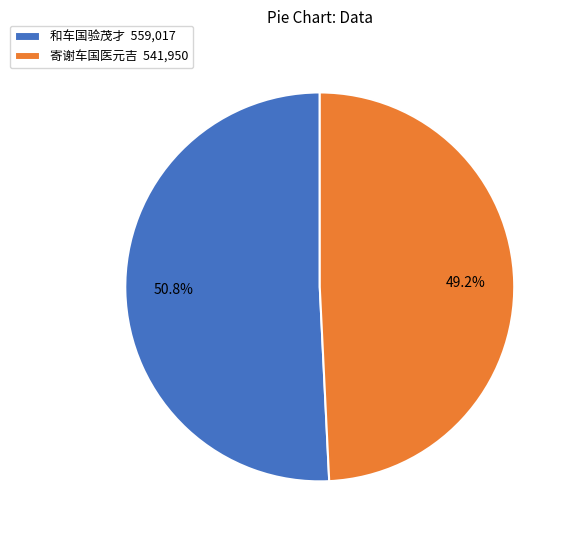

How many slices are in this pie chart?

2